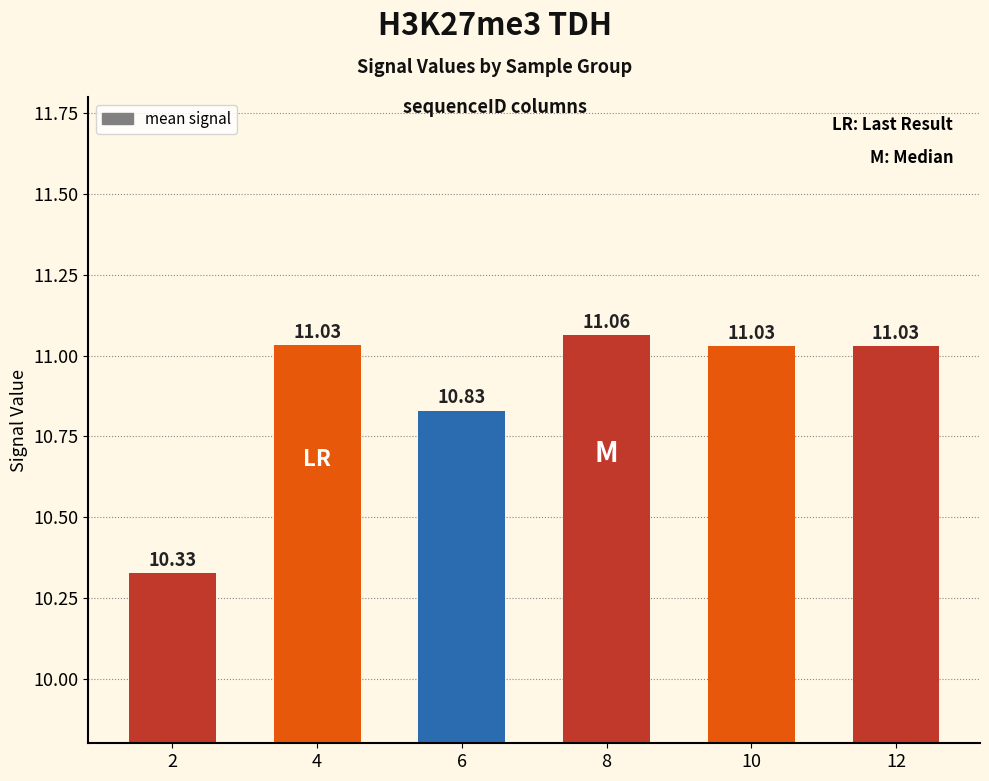

Reading left to right, transcribe all the data shown in this chart.

10.3	11.0	10.8	11.1	11.0	11.0